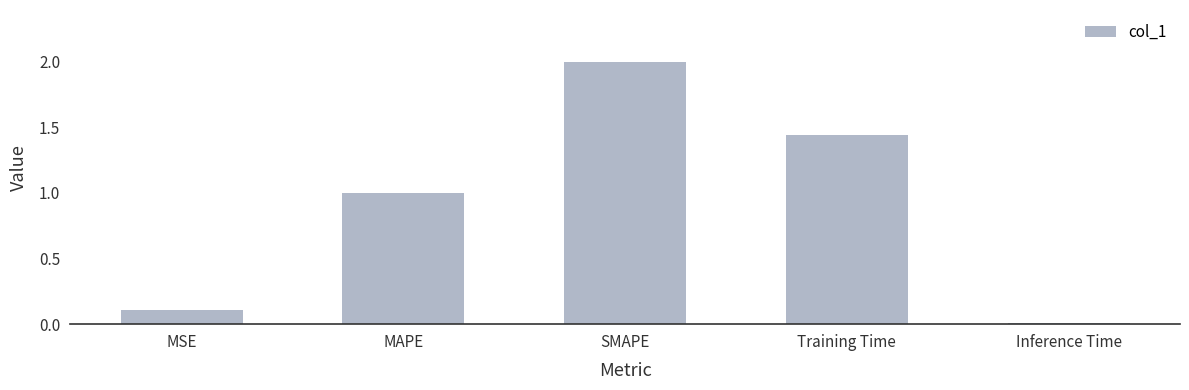

What is the change in value from MAPE to Training Time?

+0.4